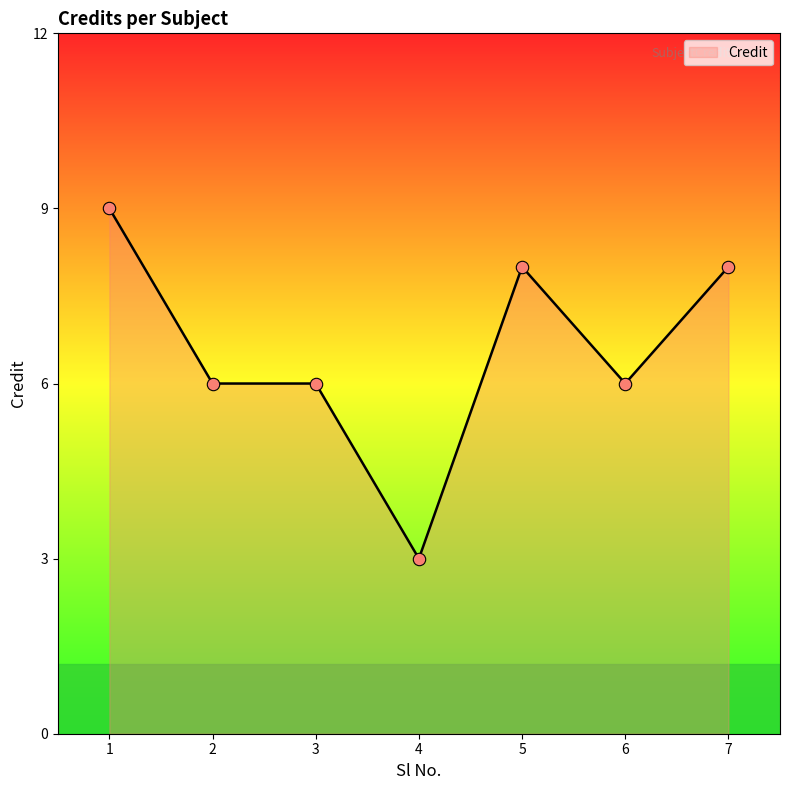

What is the change in value from 1 to 2?

-3